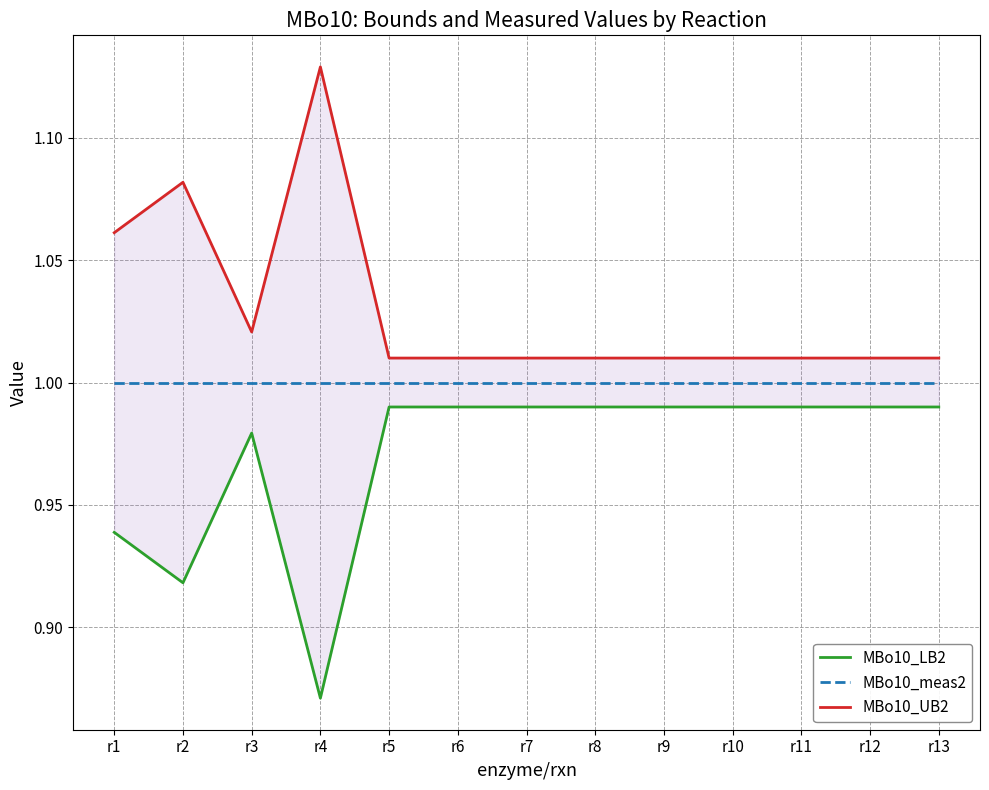

At which label is MBo10_meas2 closest to 1?

r1